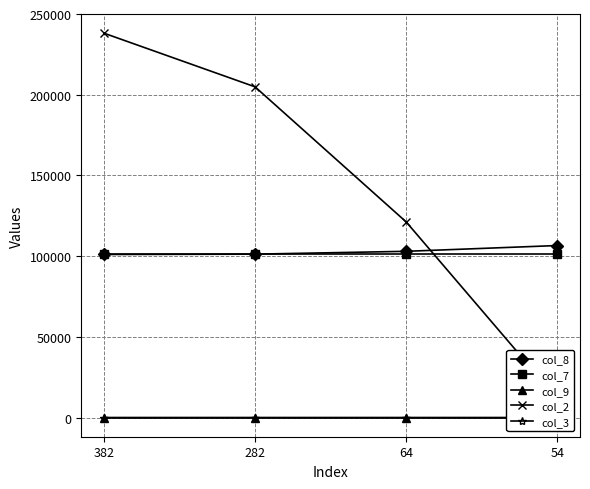

What is the approximate value of col_2 at 382?

238120.0